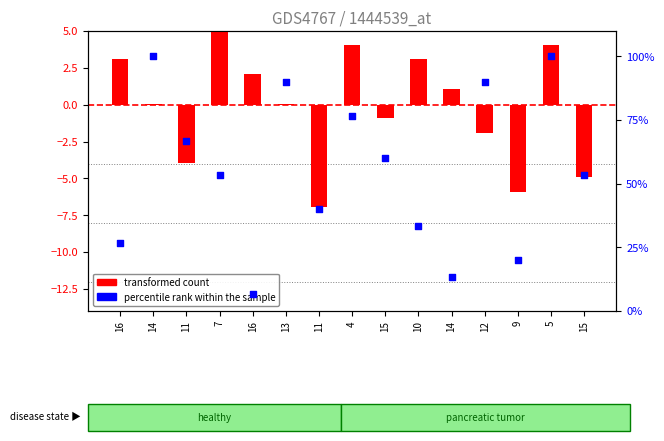

What are all the series names shown in the legend?

transformed count, percentile rank within the sample